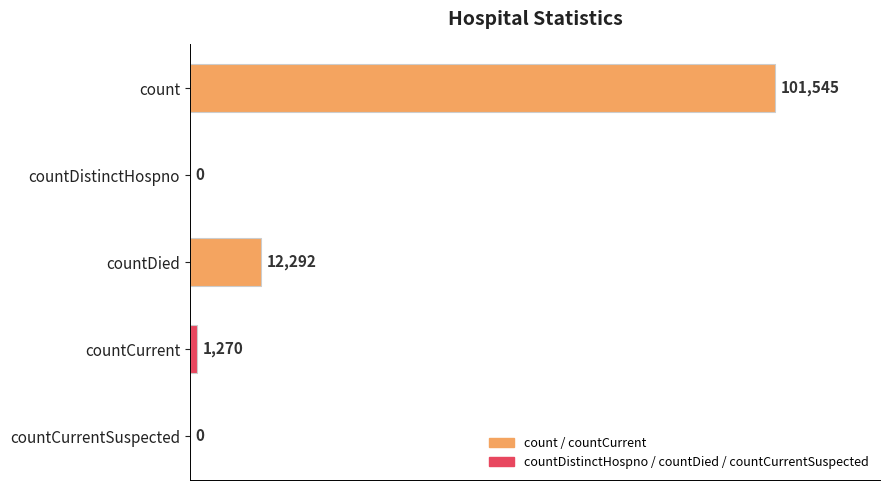

The chart shows a value of 101545 at count. True or false?

True